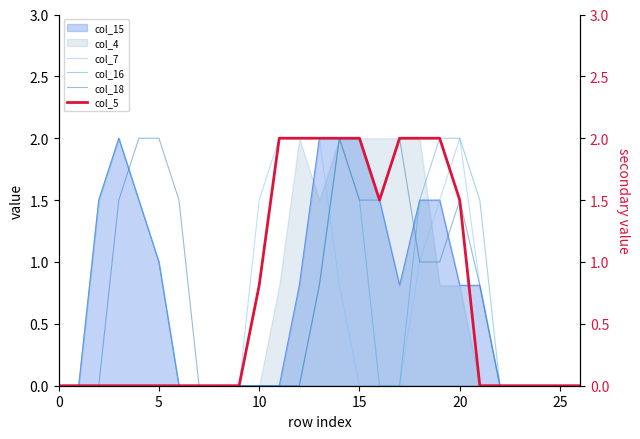

What is the sum of all col_7 values?

13.6